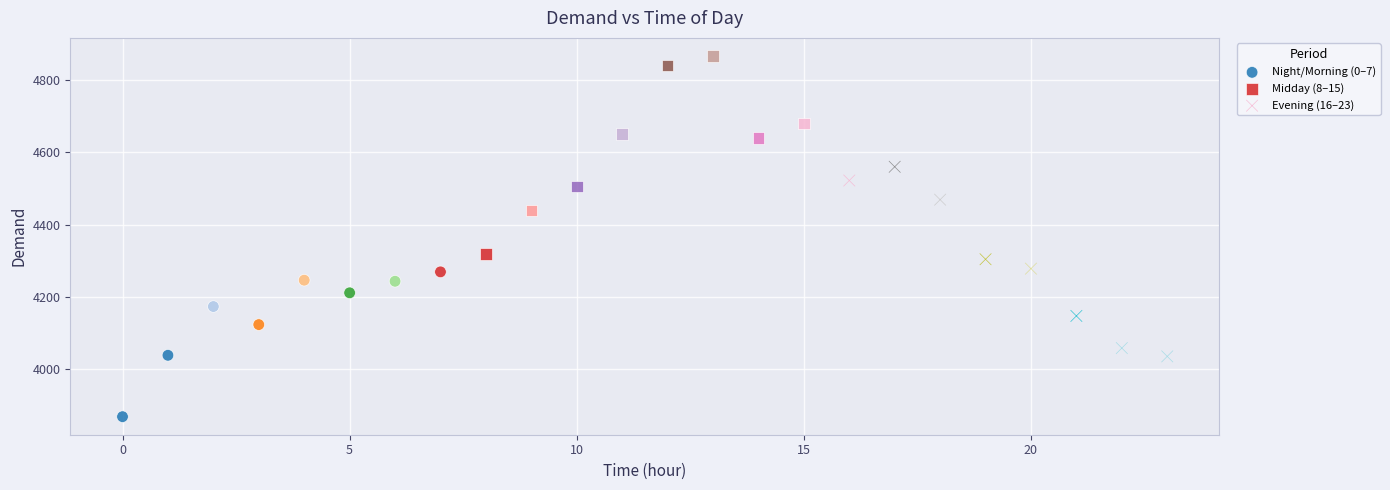

Which series reaches the minimum Y coordinate?

Night/Morning (0–7)